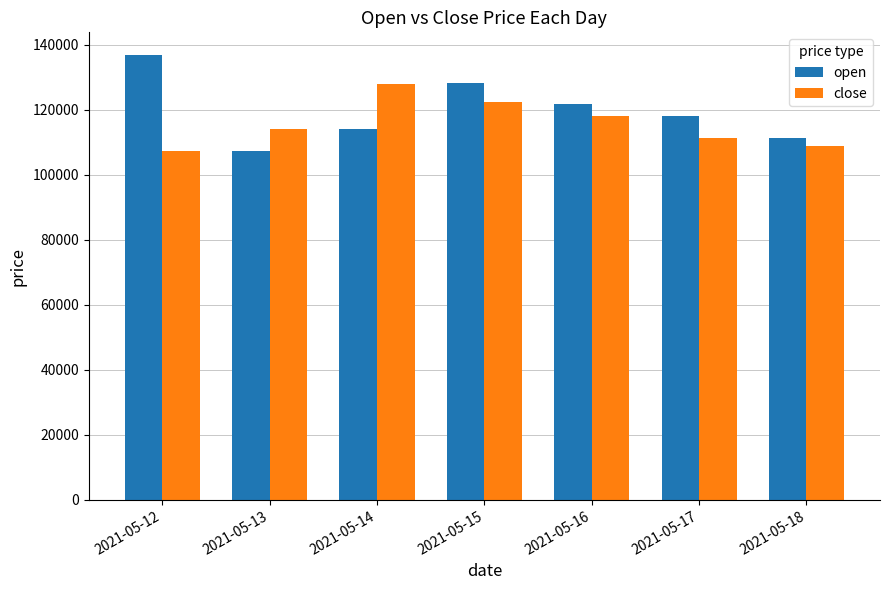

Which label corresponds to the largest value in the chart?

2021-05-12